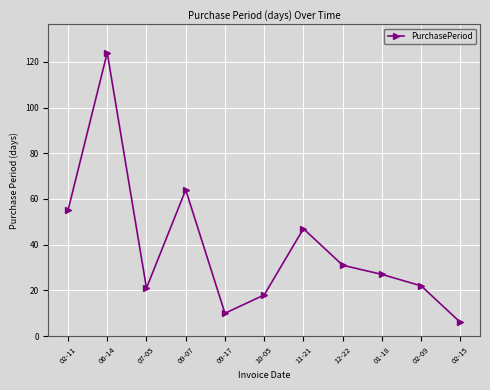

At which label does the data first exceed 27?

02-11